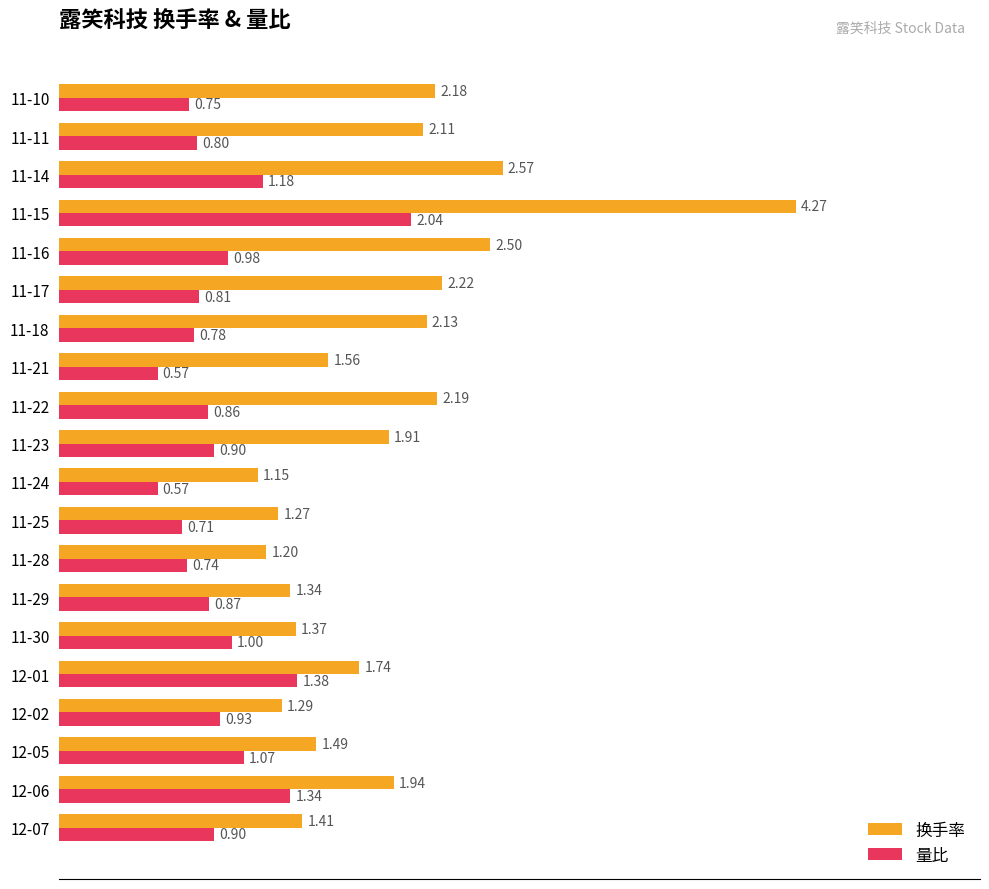

At which category is the sum across all series the highest?

11-15